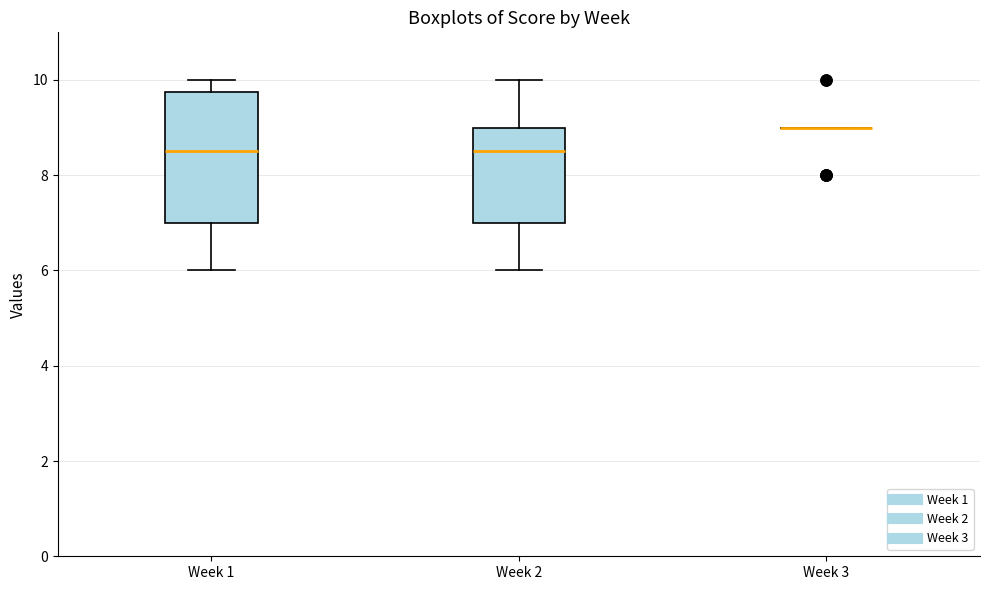

Reading left to right, transcribe this box plot: for each box, give where its median line is, the range the box spans, and where its two whiskers end, as read against the y-axis. The values are not printed on the chart, so give them approximately, as read against the axis.

Week 1: median 8.6, box 7.0 to 9.8, whiskers 6.0 to 10.0
Week 2: median 8.6, box 7.0 to 9.0, whiskers 6.0 to 10.0
Week 3: box collapsed to a line at 9.0, whiskers 9.0 to 9.0